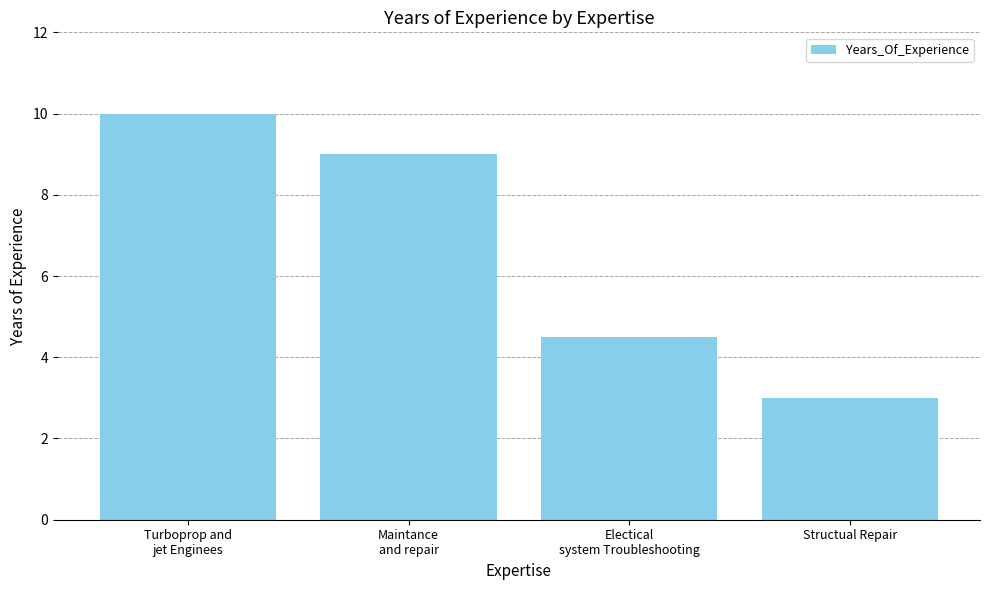

Reading left to right, what are all the values shown in this chart?

Turboprop and
jet Enginees=10.0	Maintance
and repair=9.0	Electical
system Troubleshooting=4.5	Structual Repair=3.0